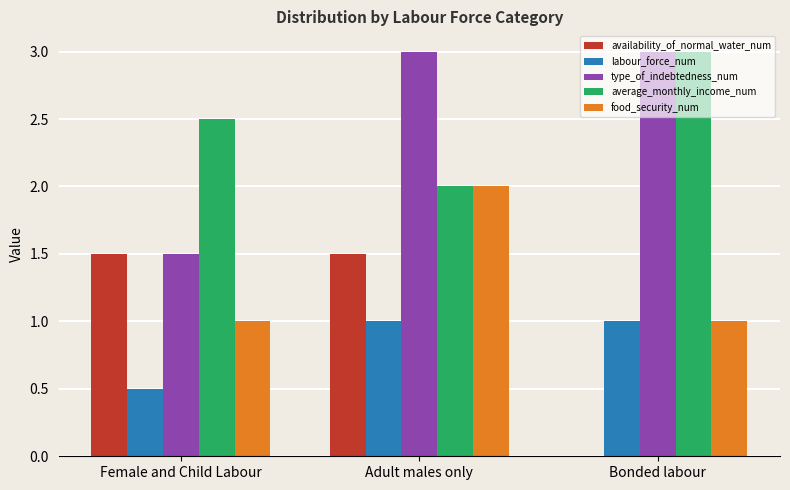

Are the bars horizontal?

No